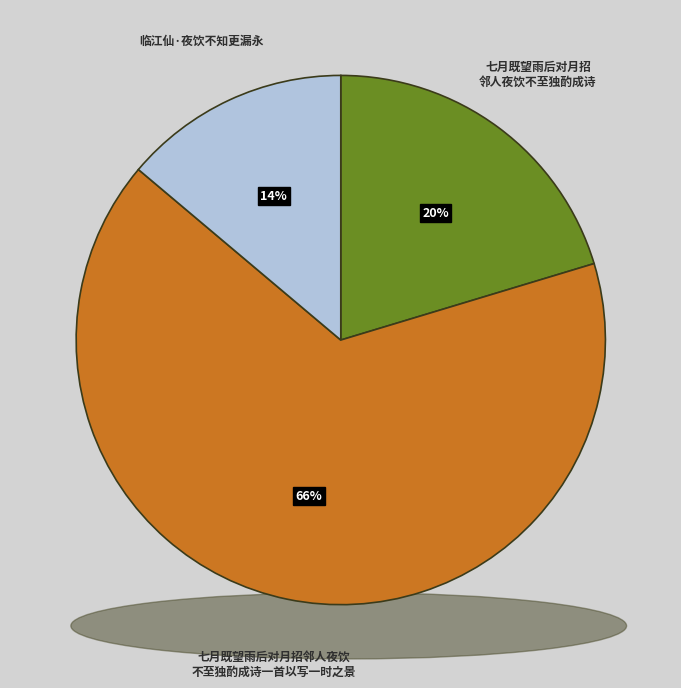

Do 临江仙·夜饮不知更漏永 and 七月既望雨后对月招邻人夜饮不至独酌成诗 together represent more than half of the pie?

No